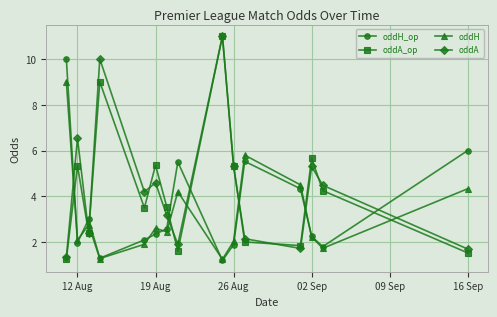

True or false: oddA has more than 1 interior local peaks.

True